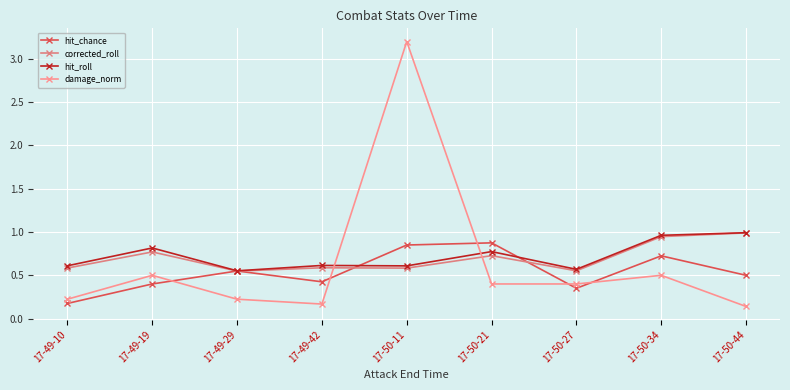

Reading left to right, extract all data points from this chart.

hit_chance: 0.2	0.4	0.6	0.4	0.8	0.9	0.3	0.7	0.5
corrected_roll: 0.6	0.8	0.5	0.6	0.6	0.7	0.6	0.9	1.0
hit_roll: 0.6	0.8	0.6	0.6	0.6	0.8	0.6	1.0	1.0
damage_norm: 0.2	0.5	0.2	0.2	3.2	0.4	0.4	0.5	0.1